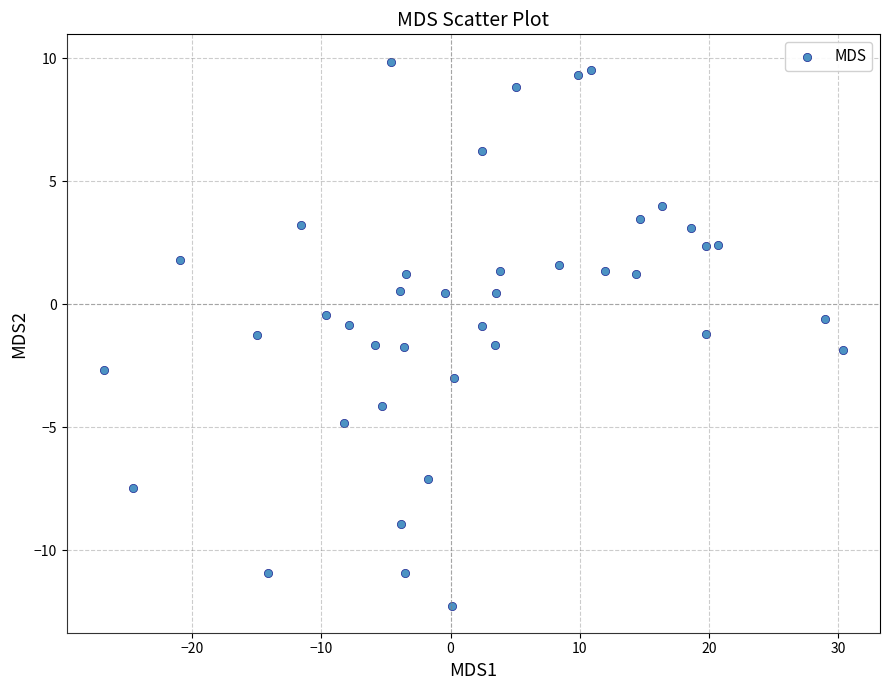

What is the range of Y values (max minus min)?

22.1